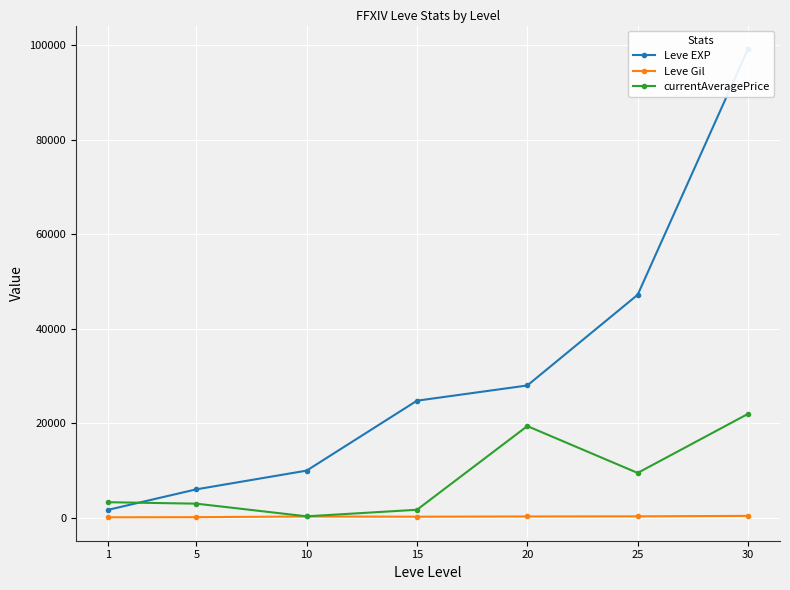

At how many categories does at least one series exceed 93410?

1